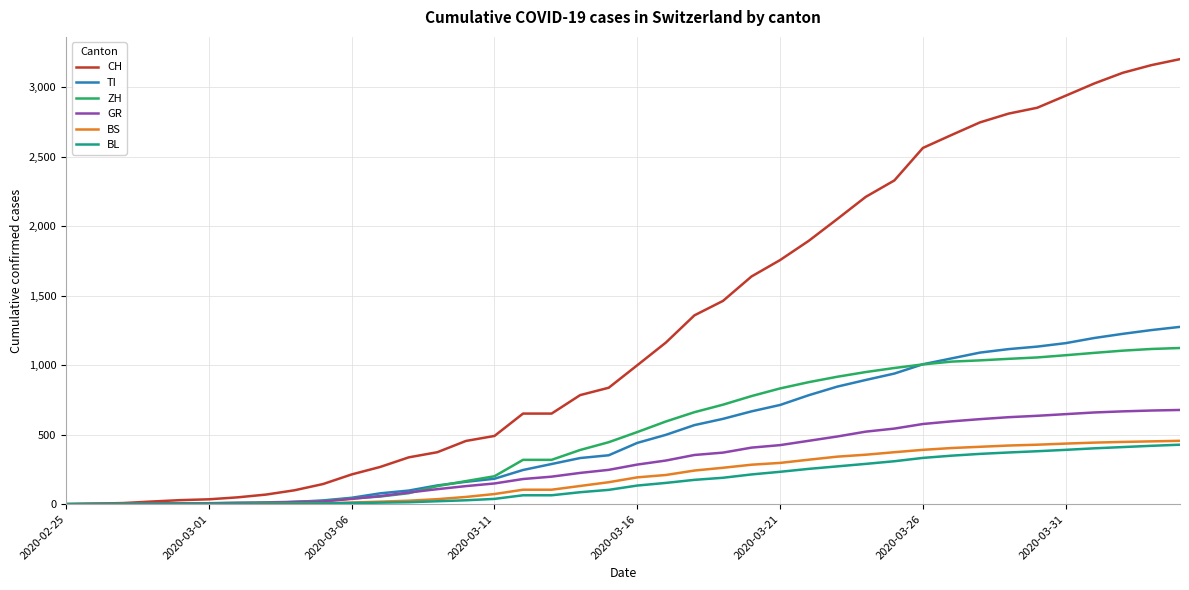

Which series has the widest spread of values?

CH